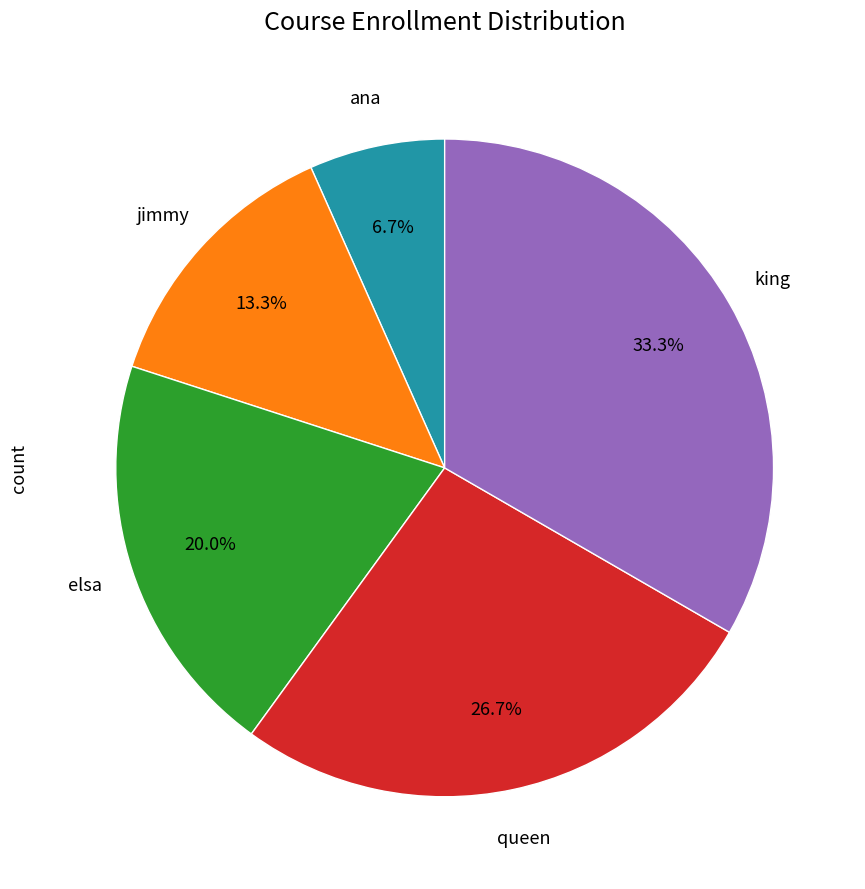

How many slices are in this pie chart?

5